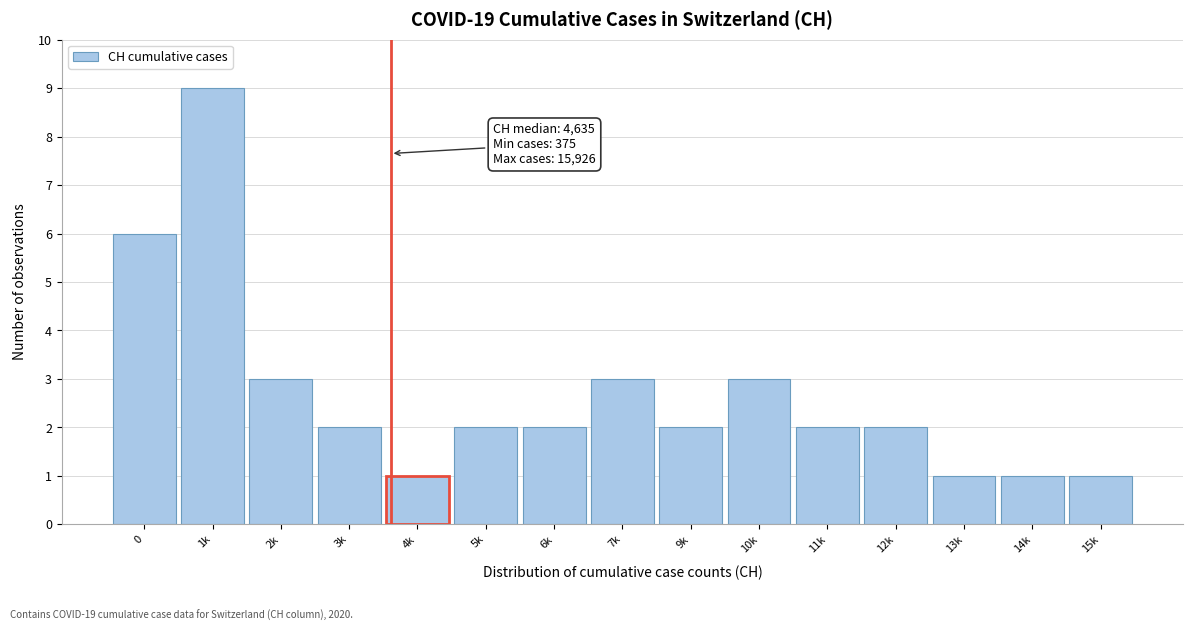

Reading left to right, transcribe all the data shown in this chart.

6	9	3	2	1	2	2	3	2	3	2	2	1	1	1